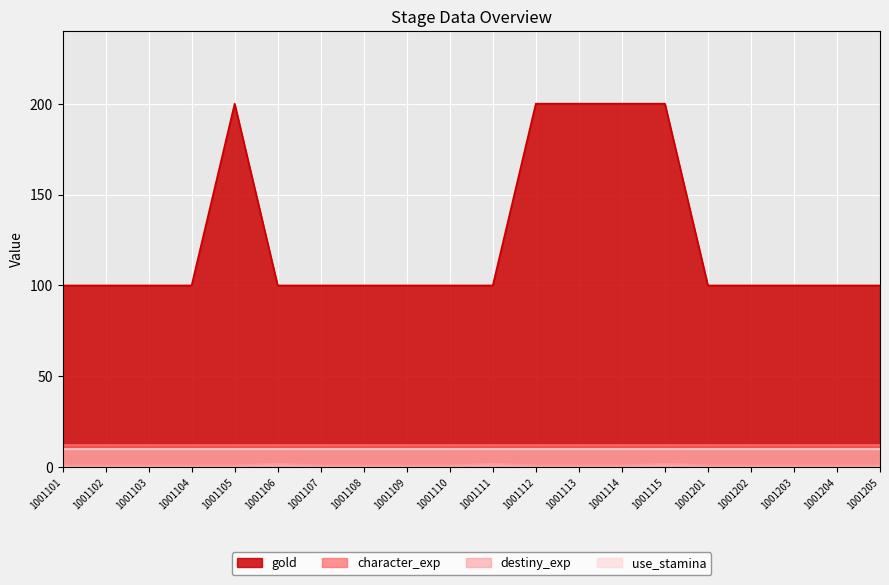

What is the approximate value of destiny_exp at 1001112?

1